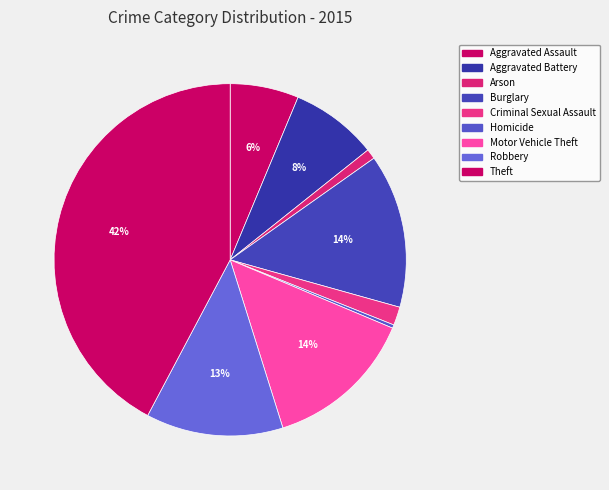

To the nearest percent, what portion does Aggravated Battery represent?

8%